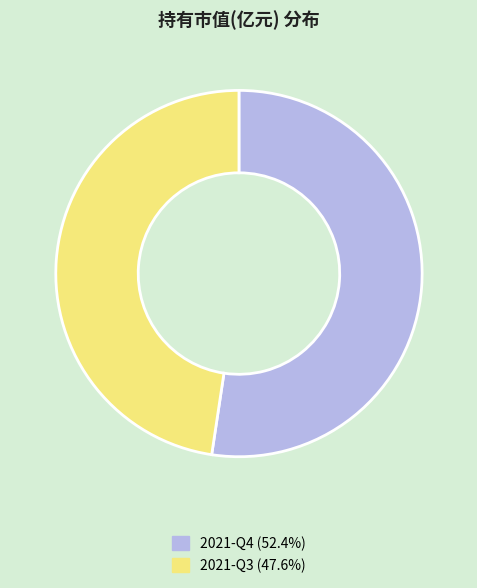

Which slice is the largest?

2021-Q4